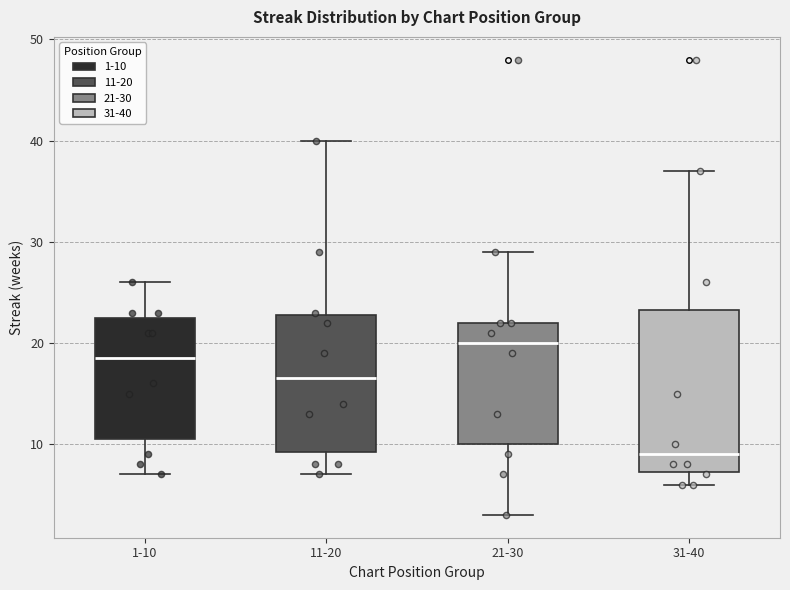

Reading left to right, read every box against the y-axis: the position of its median line, the range the box covers, and the ends of its whiskers. The values are not printed on the chart, so give them approximately, as read against the axis.

1-10: median 19, box 11 to 23, whiskers 7 to 26
11-20: median 17, box 9 to 23, whiskers 7 to 40
21-30: median 20, box 10 to 22, whiskers 3 to 29
31-40: median 9, box 7 to 23, whiskers 6 to 37